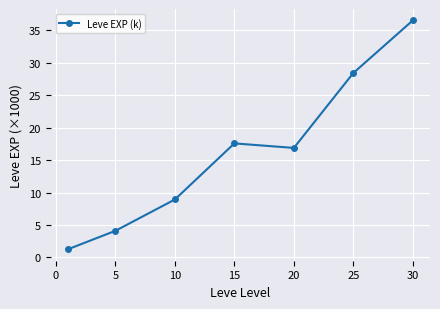

What is the greatest value displayed?

36.5